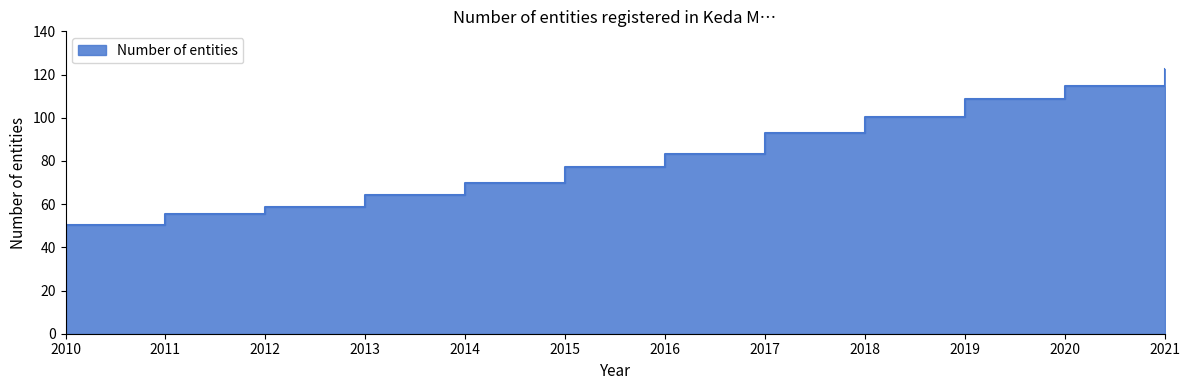

The chart shows a value of 99.3 at 2013. True or false?

False